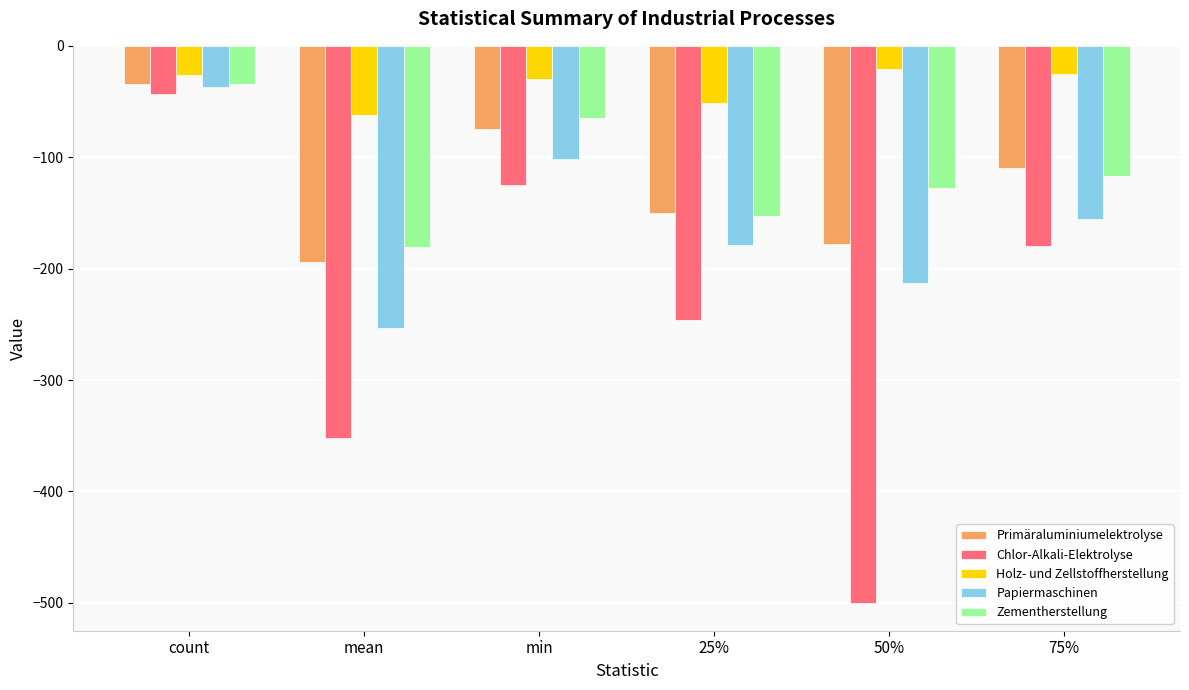

True or false: Chlor-Alkali-Elektrolyse has a value of -340.2 at 25%.

False